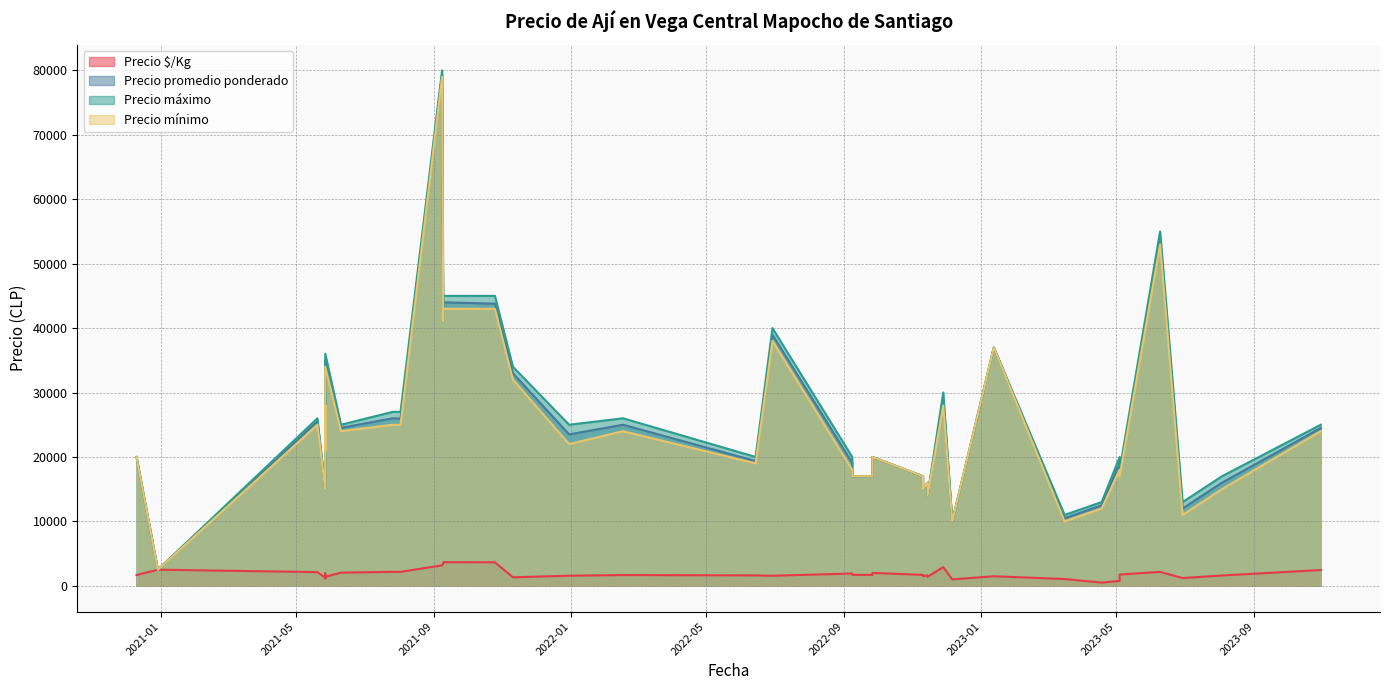

The Precio máximo series shows 17000 at 2022-09-26. True or false?

True